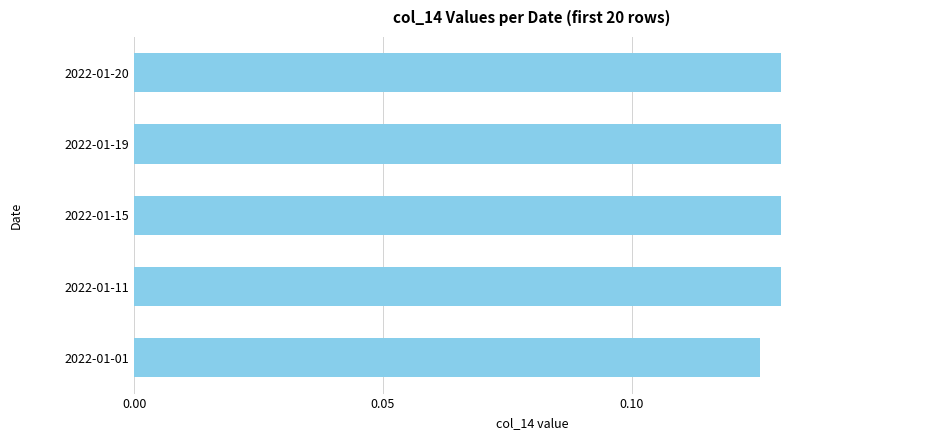

How many bars are there in total?

5